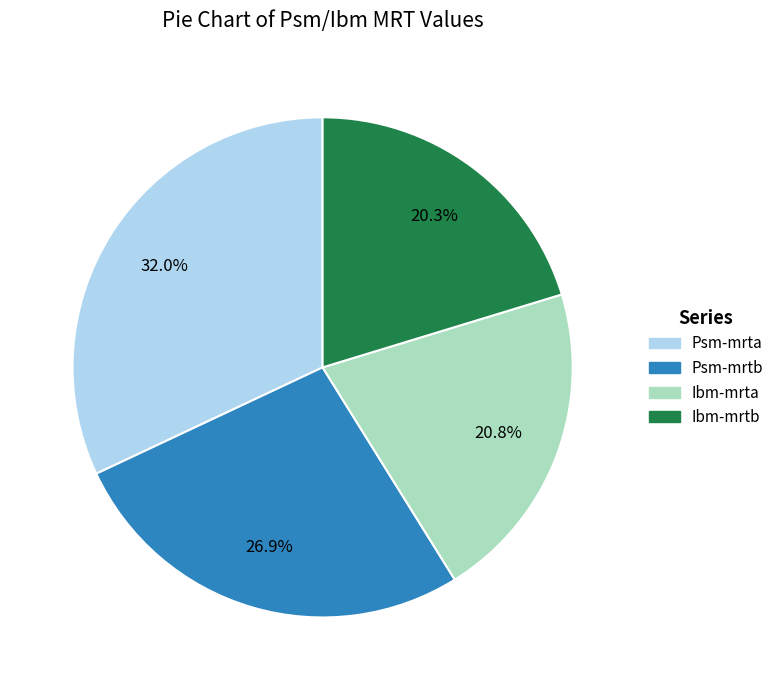

Rank the categories by value from highest to lowest.

Psm-mrta, Psm-mrtb, Ibm-mrta, Ibm-mrtb